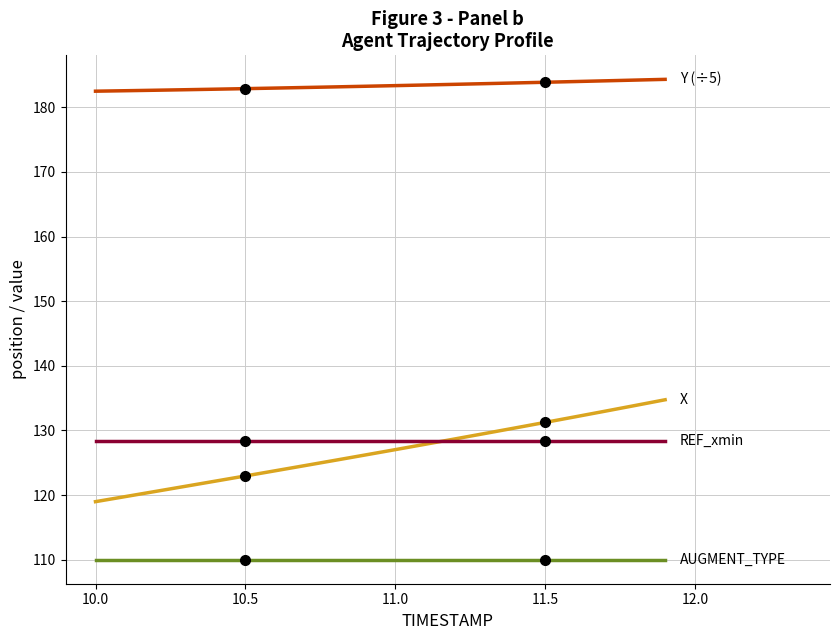

What is the greatest value displayed?

184.3